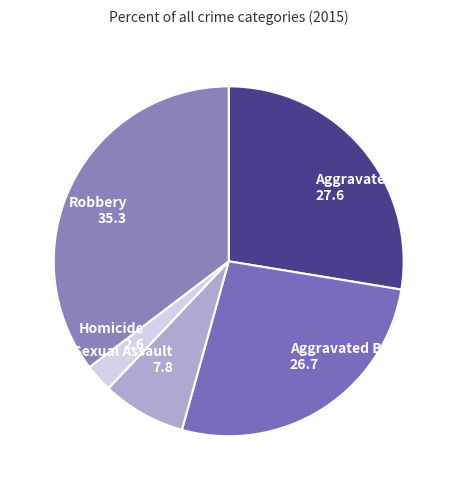

Do Criminal Sexual Assault 7.8 and Aggravated Battery 26.7 together represent more than half of the pie?

No